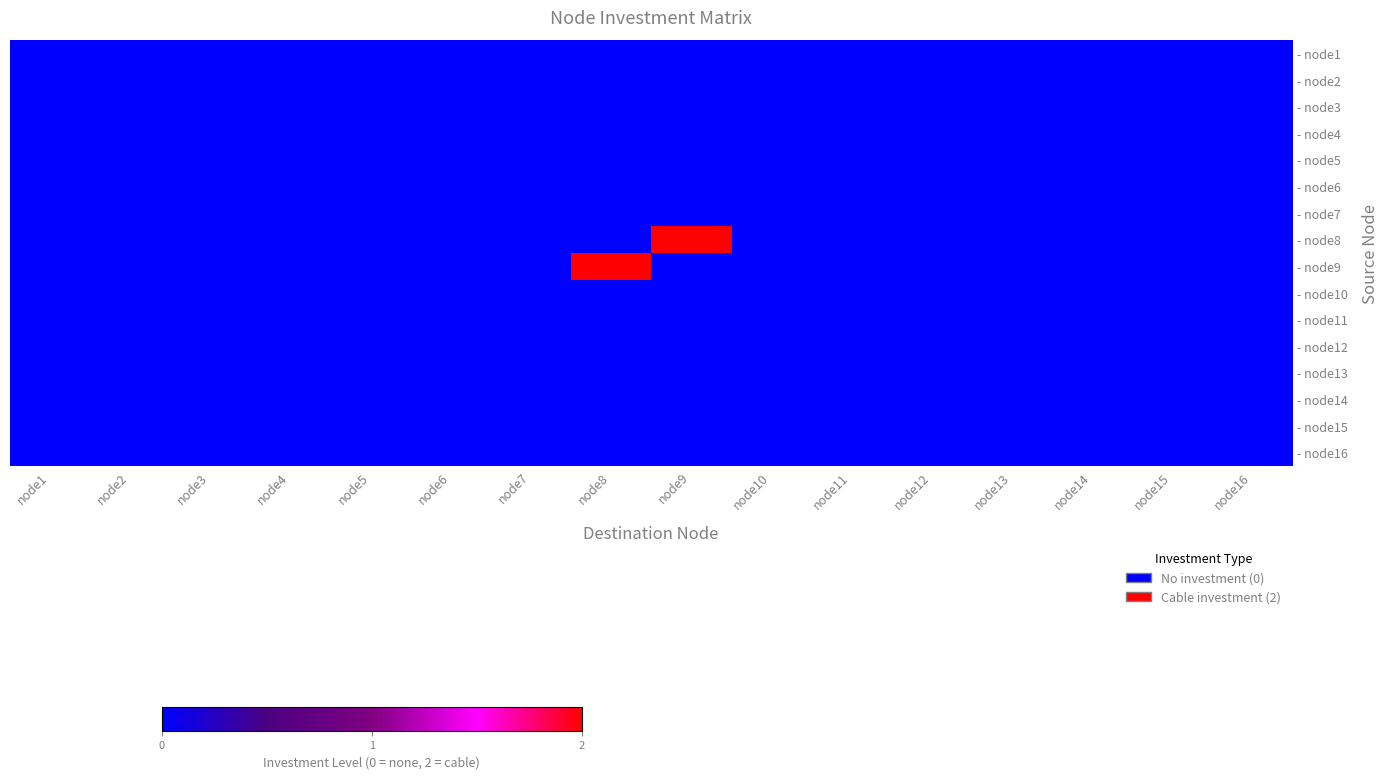

At how many categories does at least one series exceed 1?

2